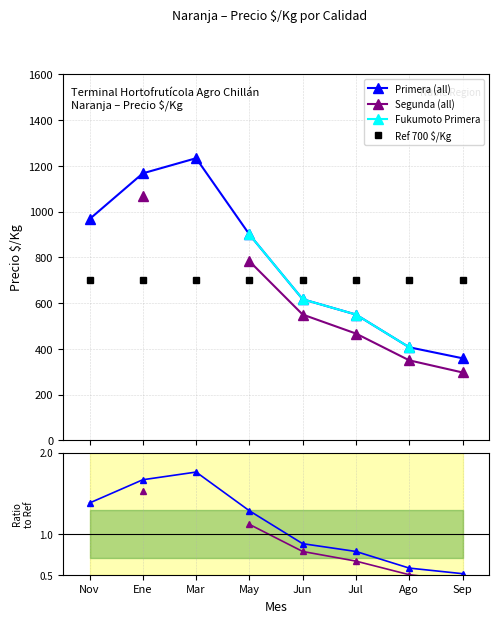

True or false: Fukumoto Primera has a value of 900.0 at May.

True